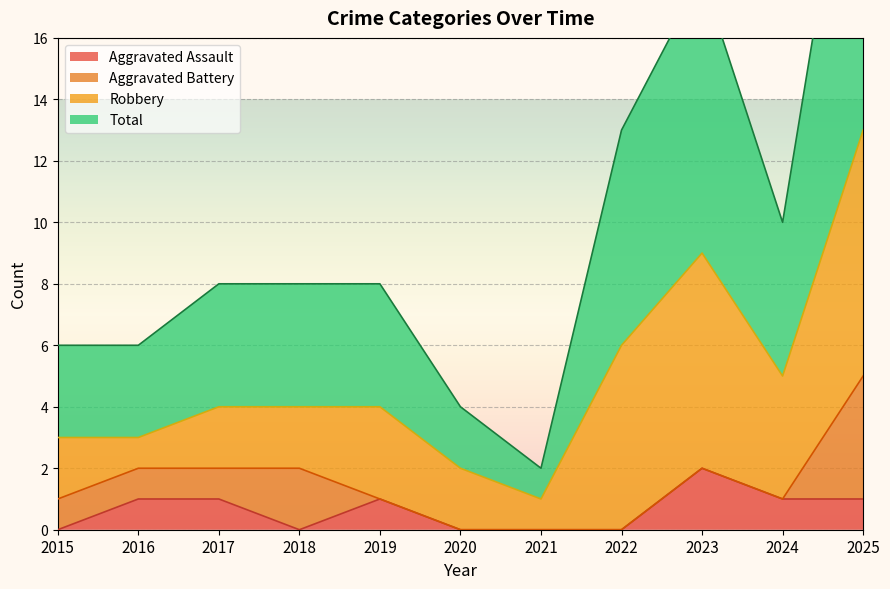

What is the value of the Aggravated Assault point at the 10th from the left?

1